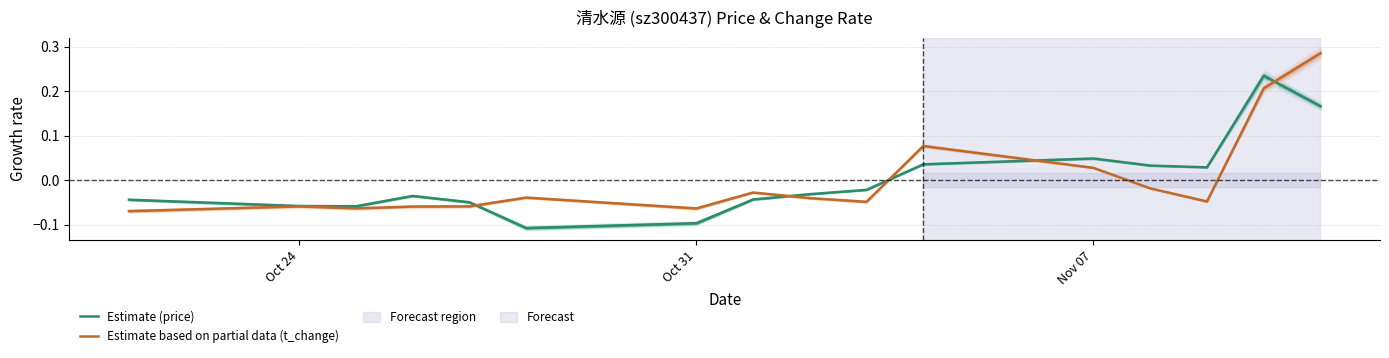

True or false: Estimate based on partial data (t_change) has a value of -0.0 at 4.

False